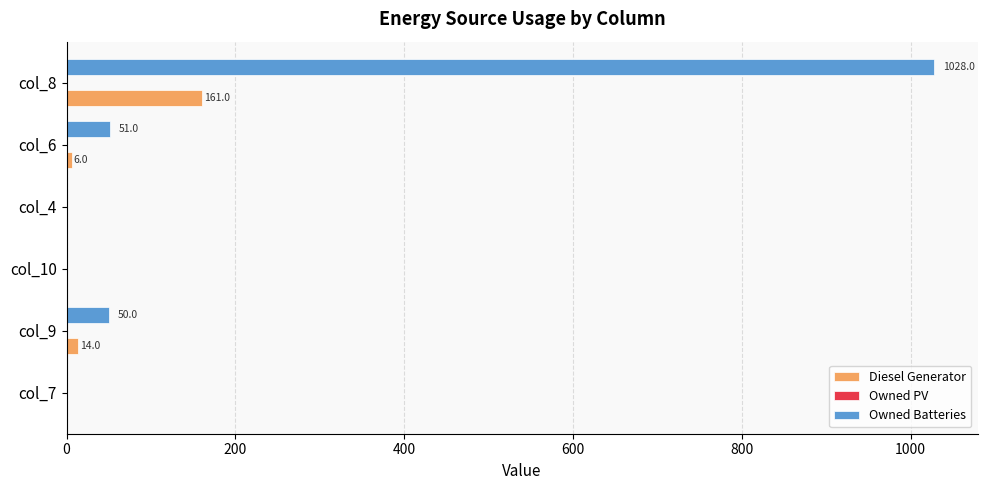

What is the average value of the Owned Batteries series?

188.2